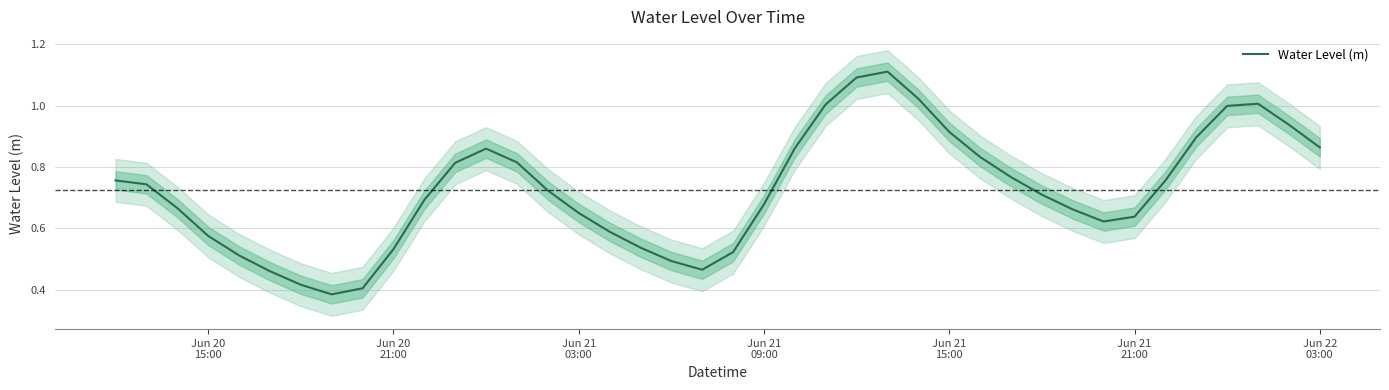

The value at 8 is 0.1. True or false?

False